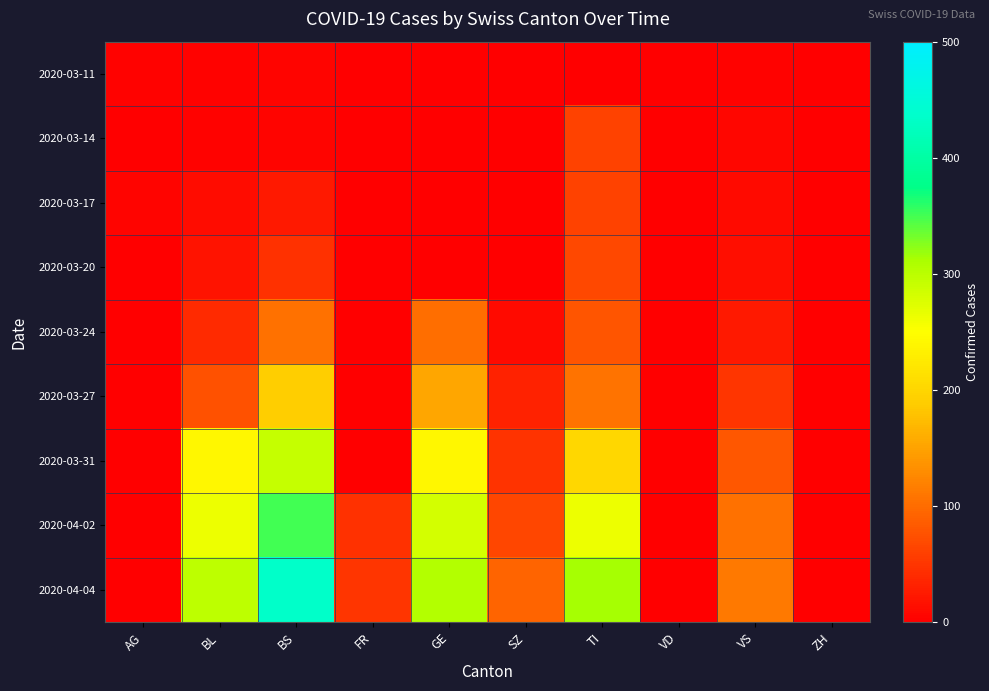

Rank the series at VS from highest to lowest value.

2020-04-04, 2020-04-02, 2020-03-31, 2020-03-27, 2020-03-24, 2020-03-20, 2020-03-17, 2020-03-14, 2020-03-11